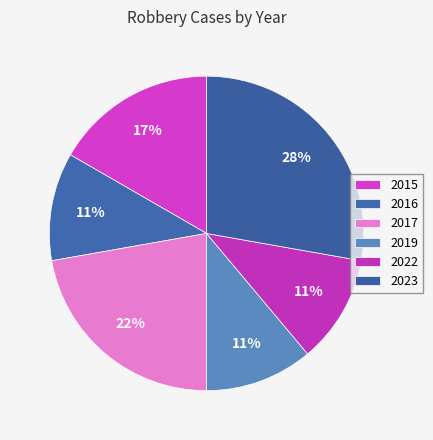

What is the largest slice in the pie chart?

2023